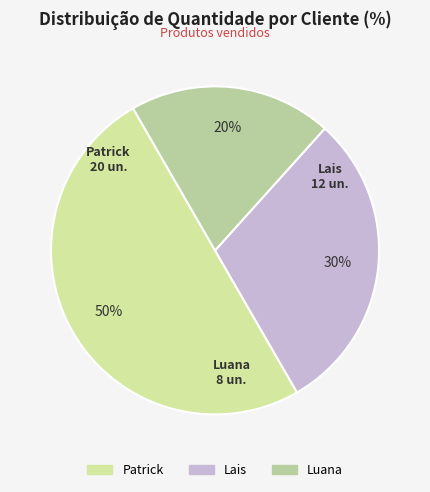

To the nearest percent, what portion does Luana represent?

20%